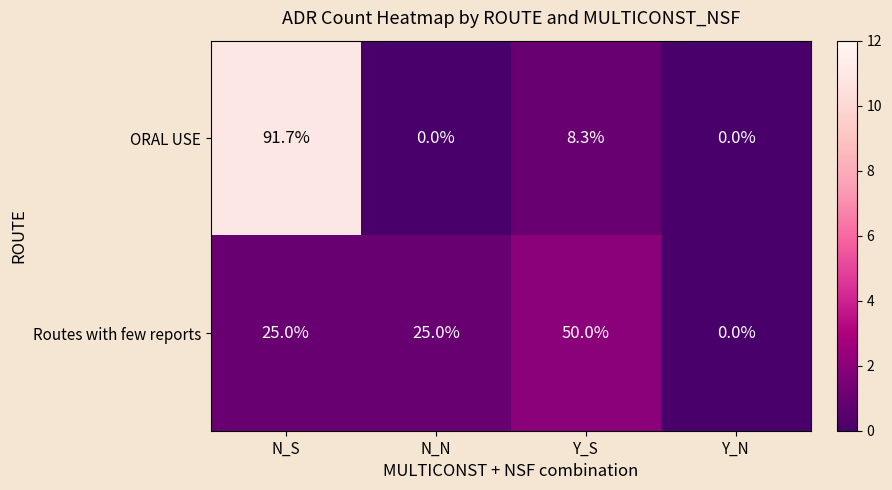

The Routes with few reports series shows 25.0 at N_S. True or false?

True